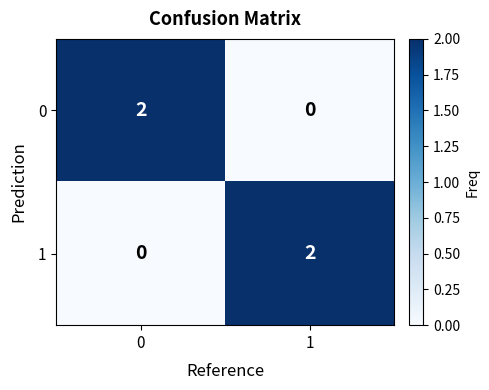

The 1 series shows 2 at 1. True or false?

True